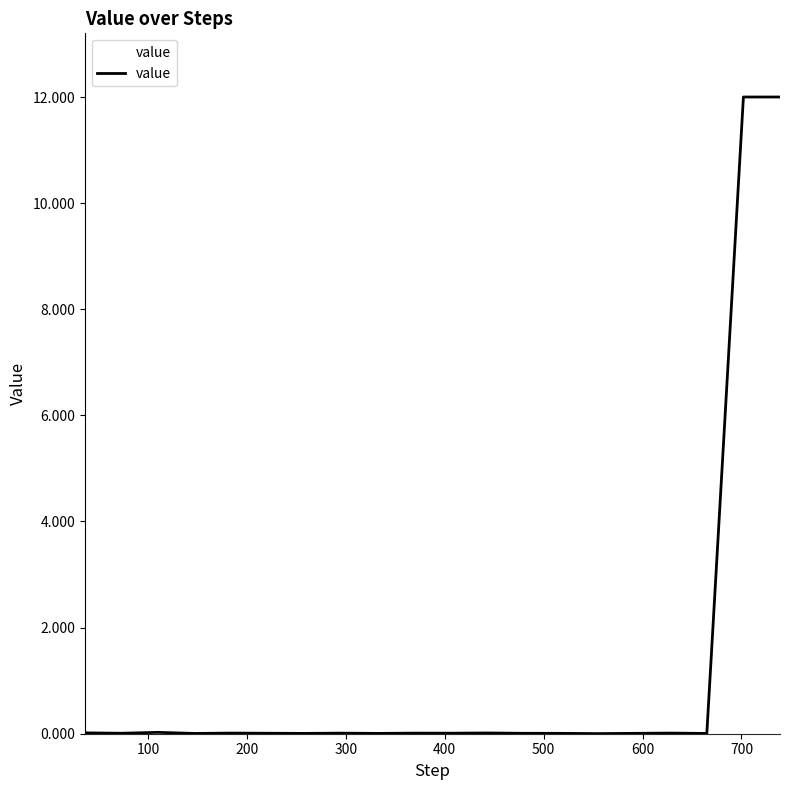

What is the maximum value shown in the chart?

12.0